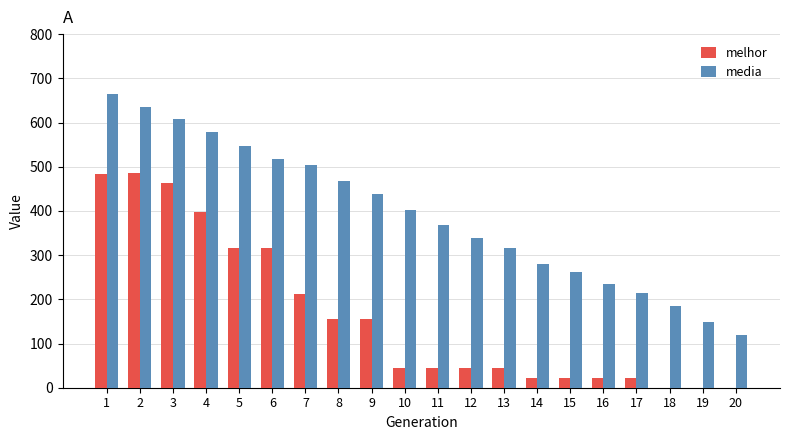

What are all the series names shown in the legend?

melhor, media